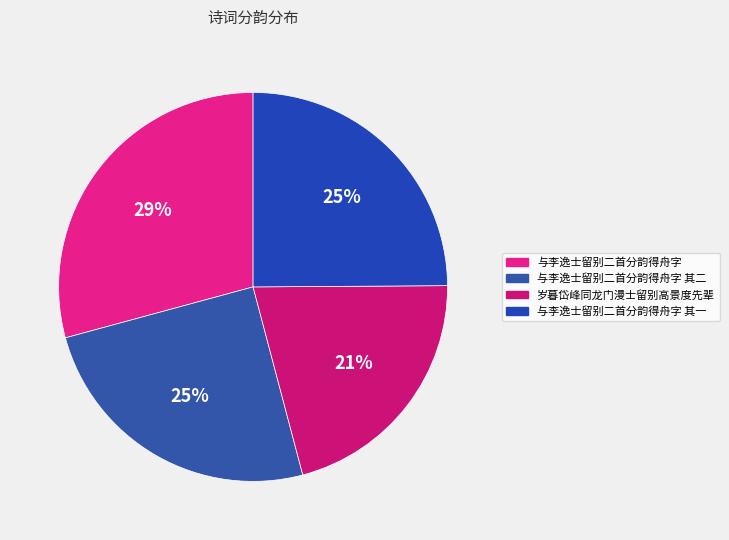

What is the total percentage of 岁暮岱峰同龙门漫士留别高景度先辈 and 与李逸士留别二首分韵得舟字?

50.2%